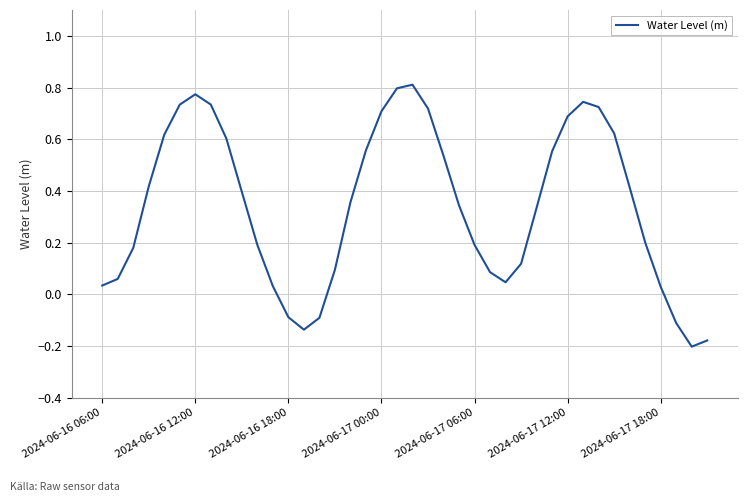

What is the difference between the maximum and minimum values?

1.0